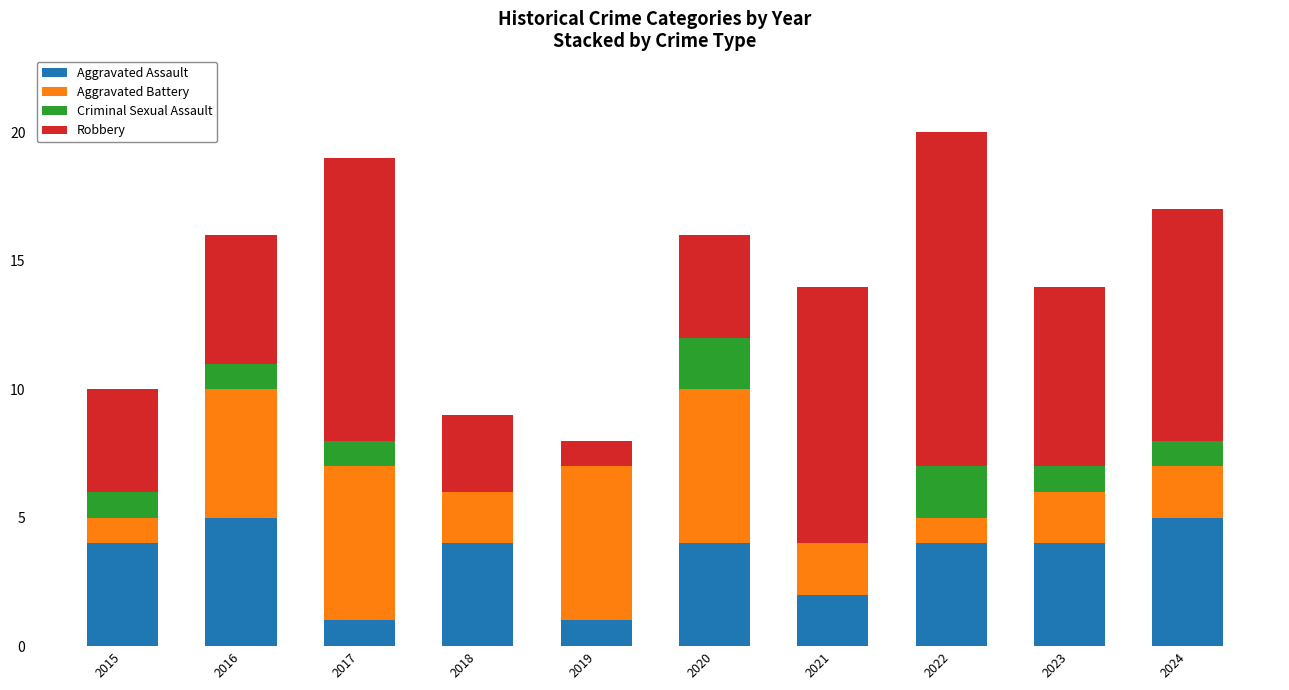

What is the sum of all Aggravated Assault values?

34